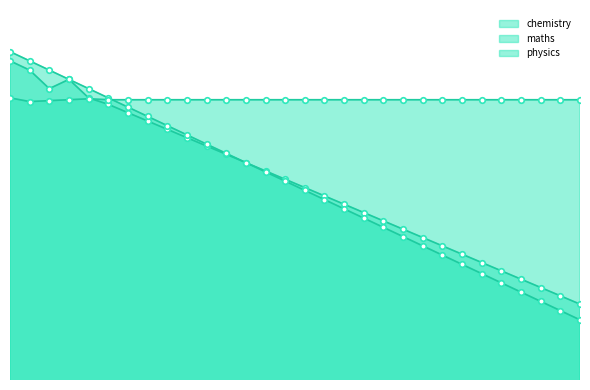

Which category has the lowest value in the physics series?

32